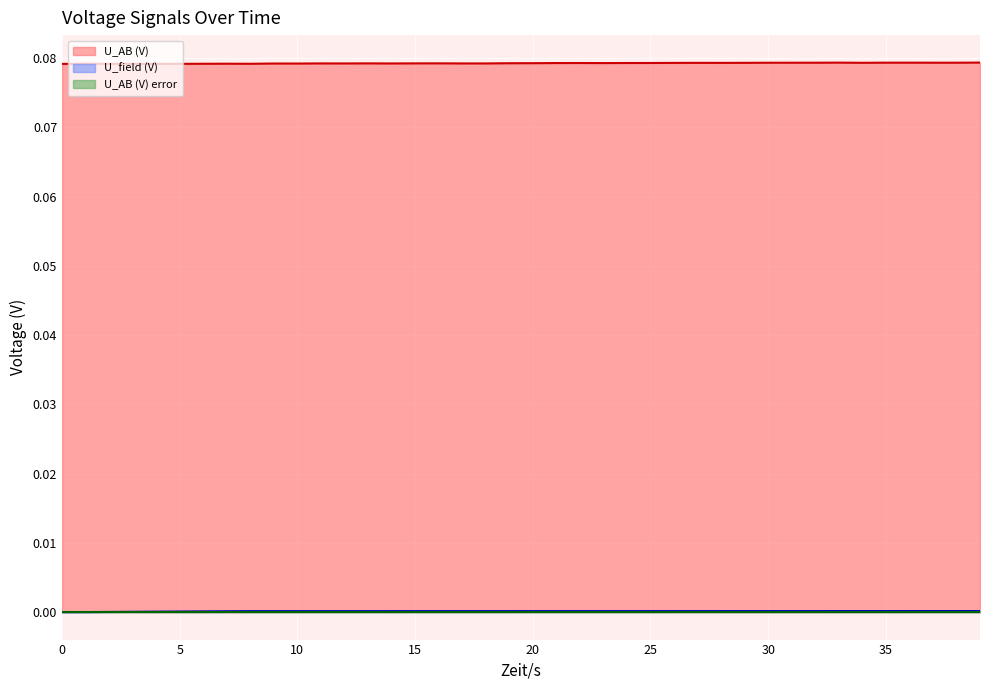

True or false: U_AB (V) (line) and U_field (V) (line) cross at least once.

False